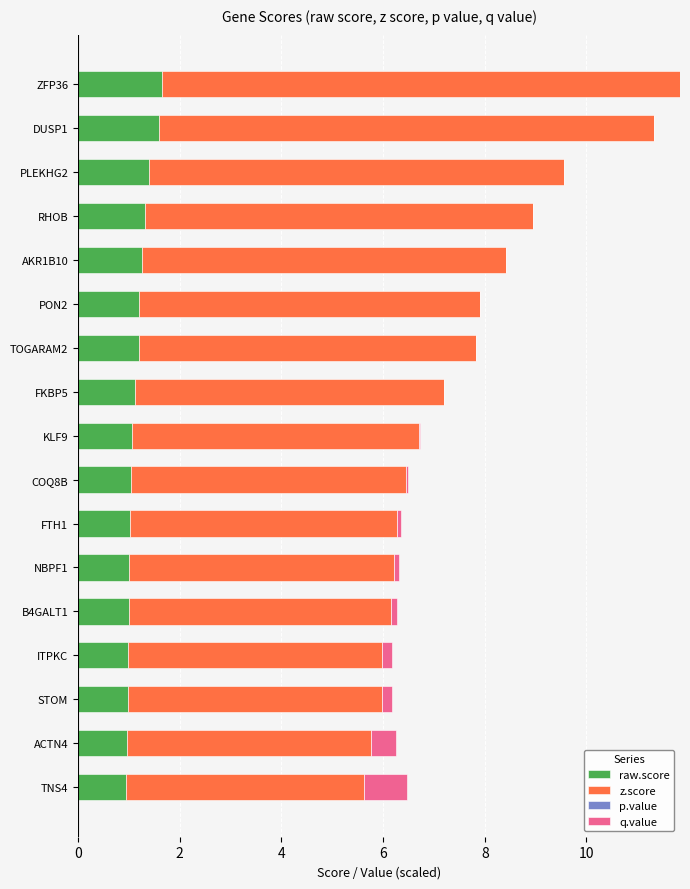

The value of raw.score at FKBP5 is 1.6. True or false?

False